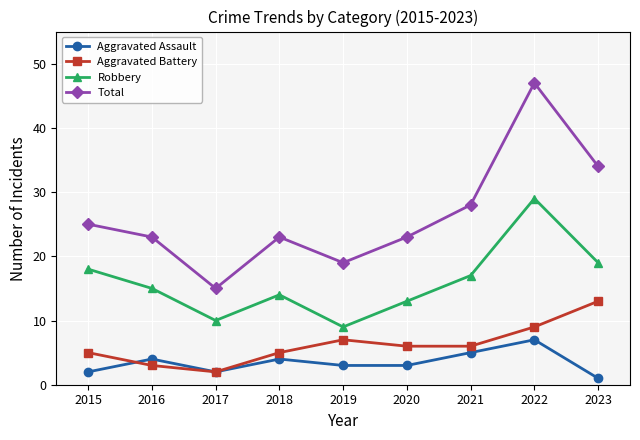

Which series has the widest spread of values?

Total